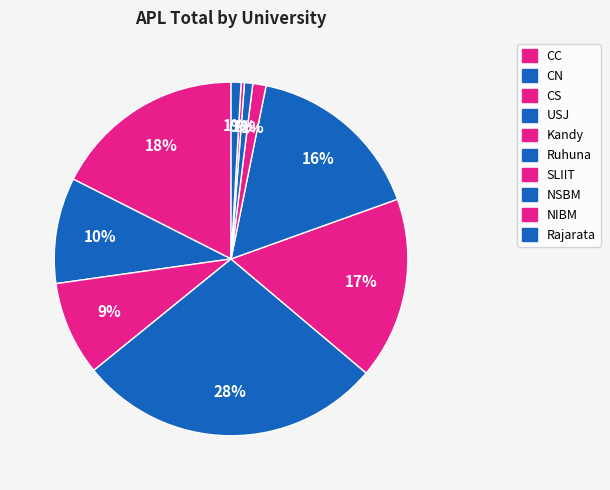

Is there a majority slice in this chart?

No